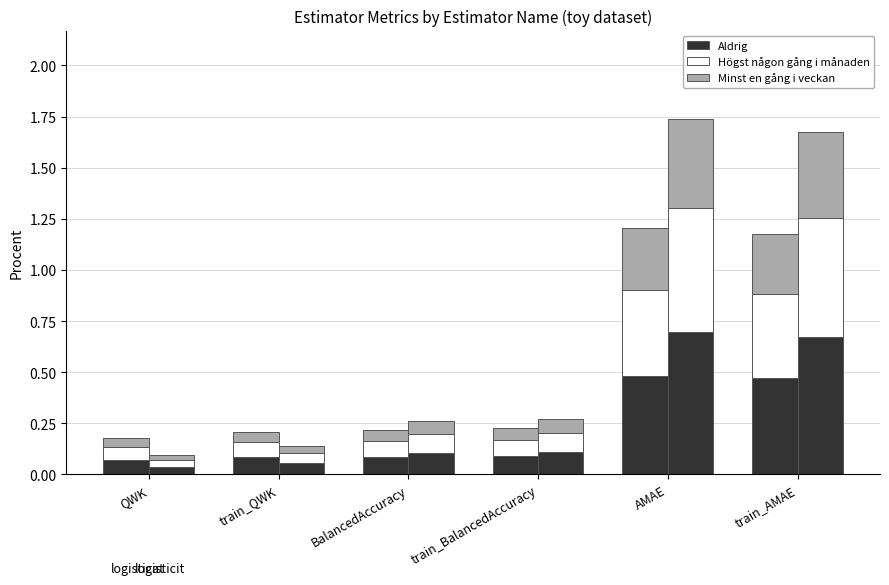

Which series has the widest spread of values?

Aldrig